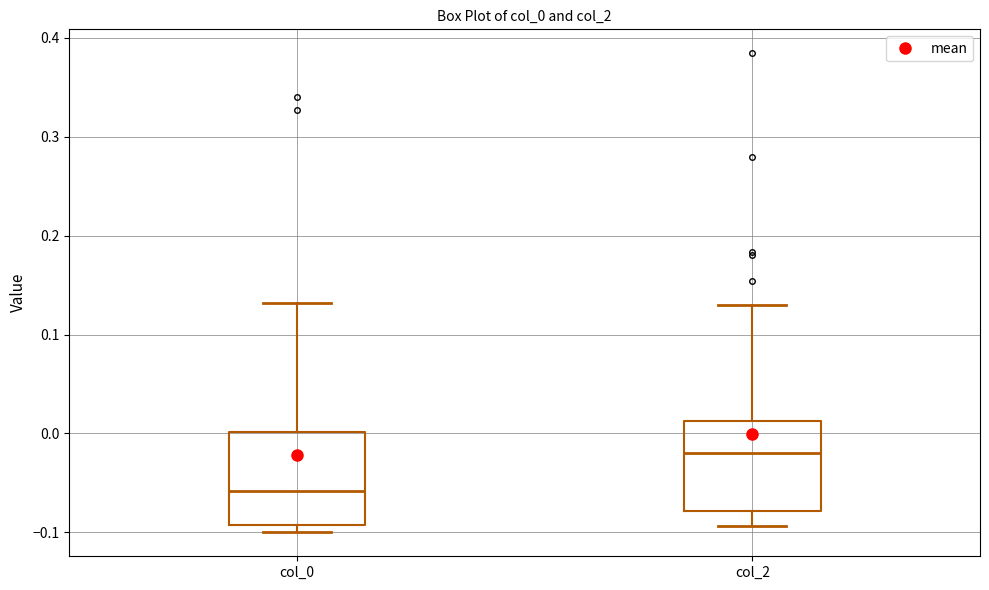

Reading left to right, read every box against the y-axis: the position of its median line, the range the box covers, and the ends of its whiskers. The values are not printed on the chart, so give them approximately, as read against the axis.

col_0: median -0.06, box -0.09 to 0.00, whiskers -0.10 to 0.13
col_2: median -0.02, box -0.08 to 0.01, whiskers -0.09 to 0.13